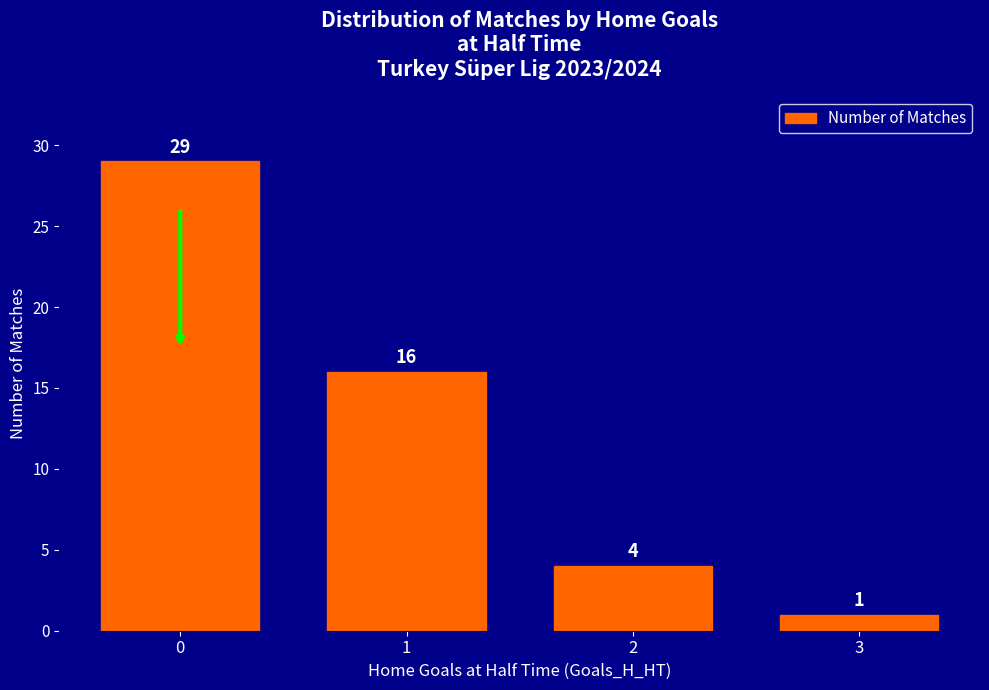

What is the value of the 4th bar from the left?

1